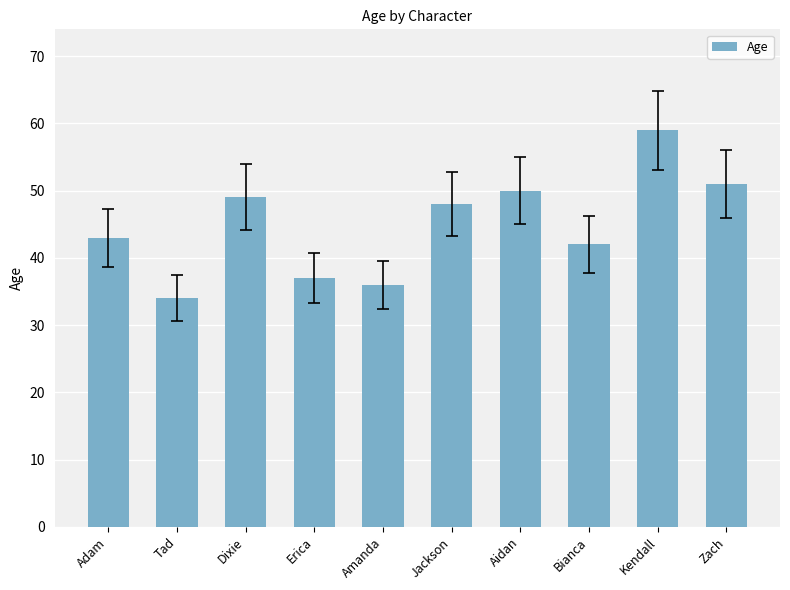

Is it true that the value at Bianca is 15?

False